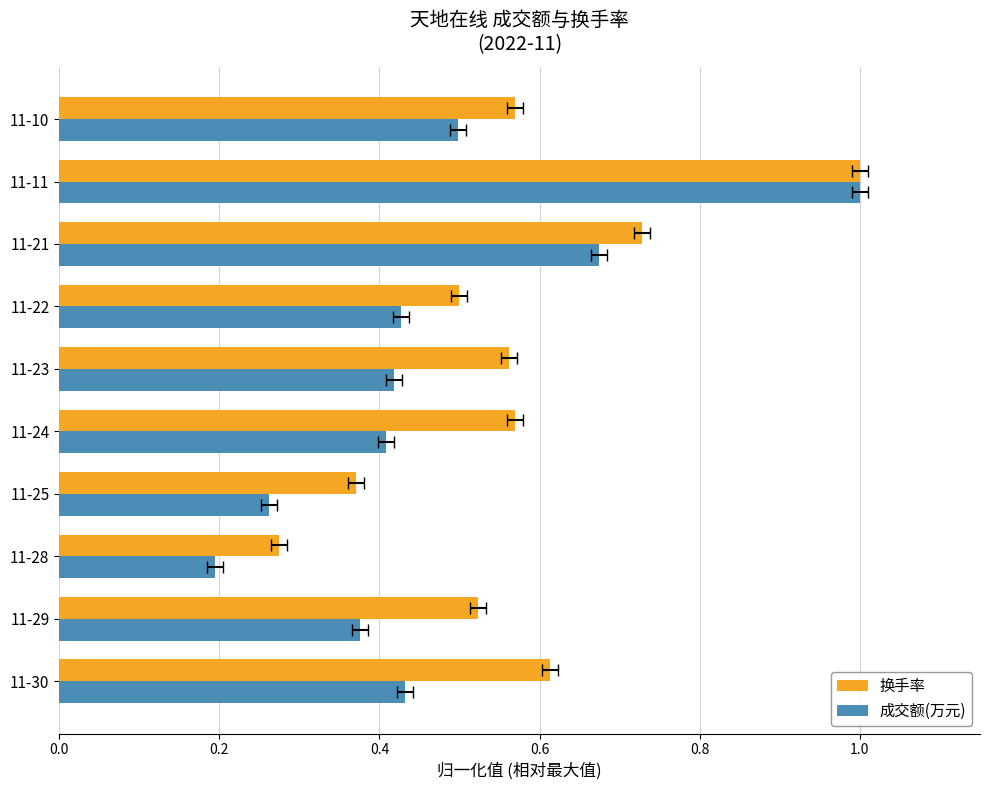

True or false: 成交额(万元) has a value of 0.3 at 11-28.

False